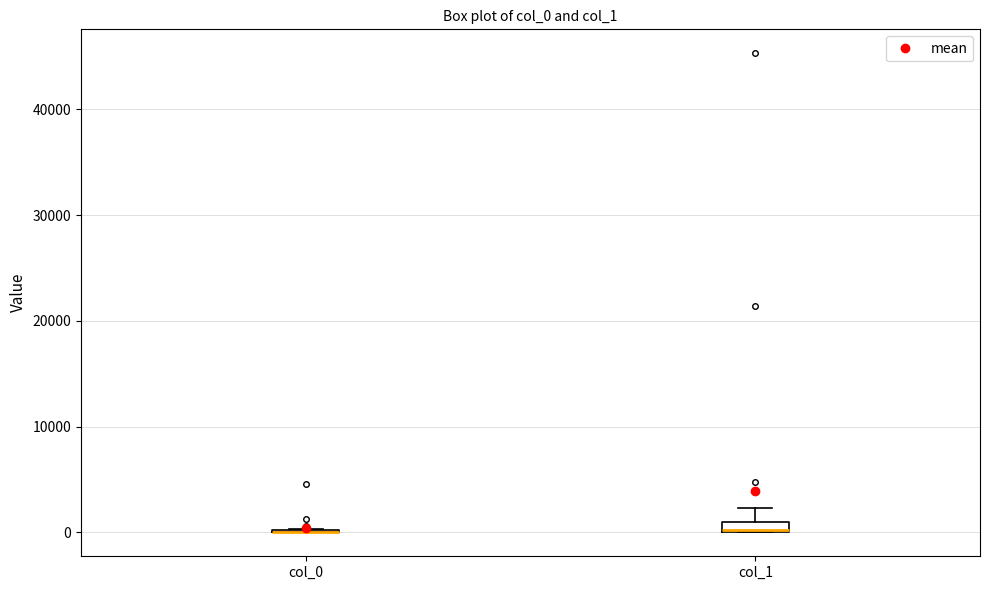

Where does the upper whisker of the box for col_1 end on the y-axis? The values are not printed on the chart, so give them approximately, as read against the axis.

2000